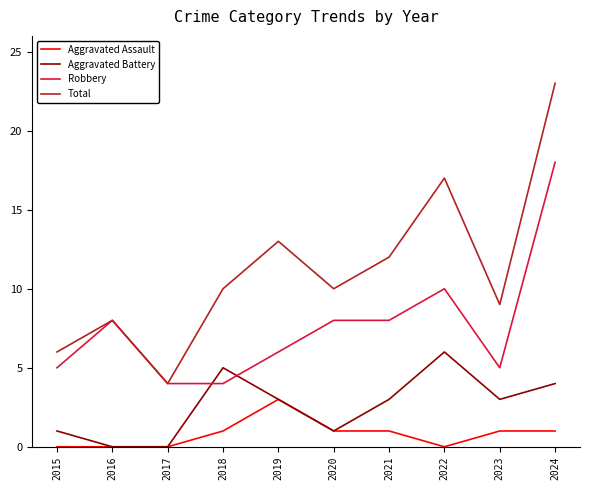

Which series changed the most between 2020 and 2024?

Total